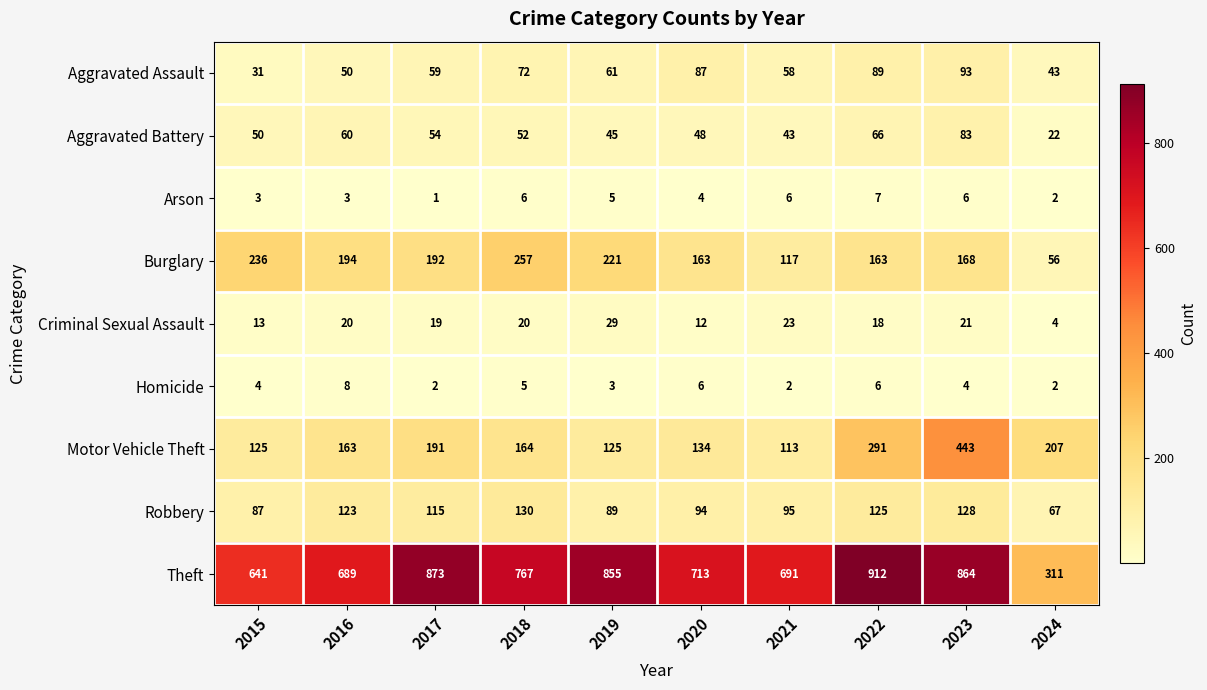

Which category has the lowest value in the Aggravated Battery series?

2024